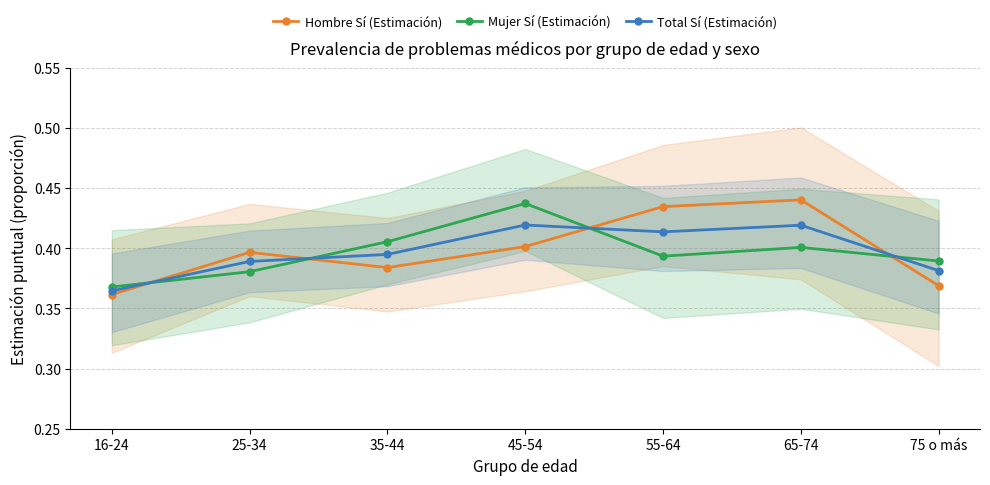

What is the sum of all Total Sí (Estimación) values?

2.8